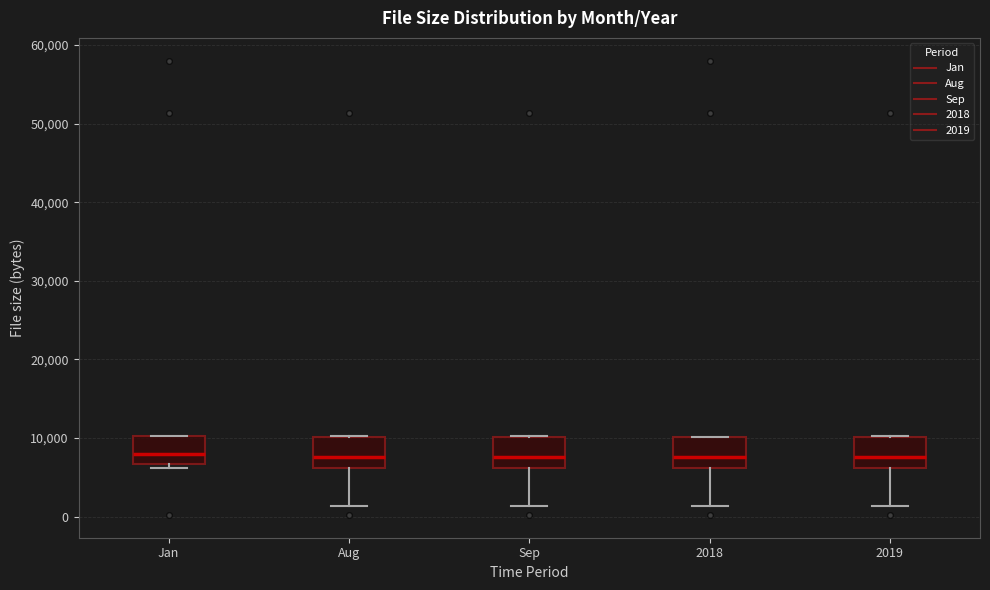

Reading left to right, read every box against the y-axis: the position of its median line, the range the box covers, and the ends of its whiskers. The values are not printed on the chart, so give them approximately, as read against the axis.

Jan: median 8000, box 7000 to 10000, whiskers 6000 to 10000
Aug: median 8000, box 6000 to 10000, whiskers 1000 to 10000
Sep: median 8000, box 6000 to 10000, whiskers 1000 to 10000
2018: median 8000, box 6000 to 10000, whiskers 1000 to 10000
2019: median 8000, box 6000 to 10000, whiskers 1000 to 10000